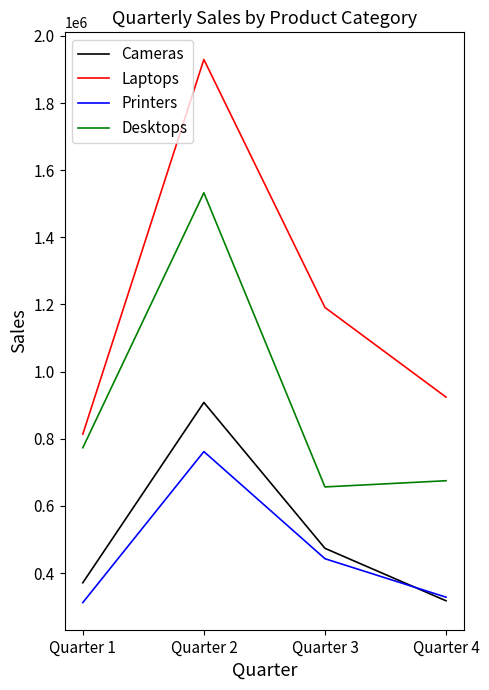

Where is Cameras nearest to the value 612665?

Quarter 3